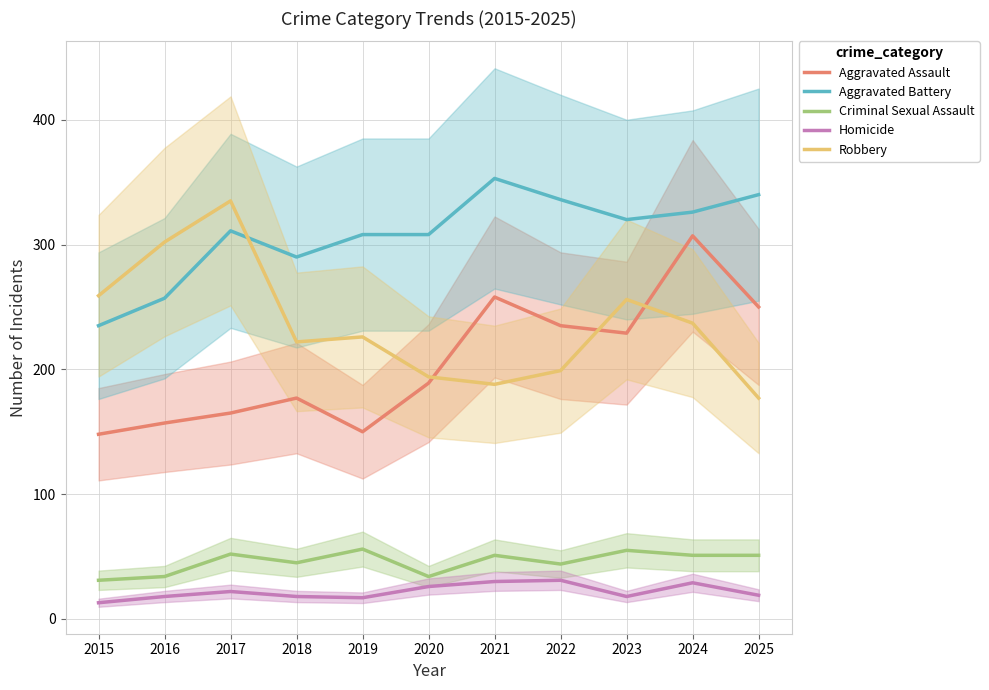

Which series has the largest total across all categories?

Aggravated Battery